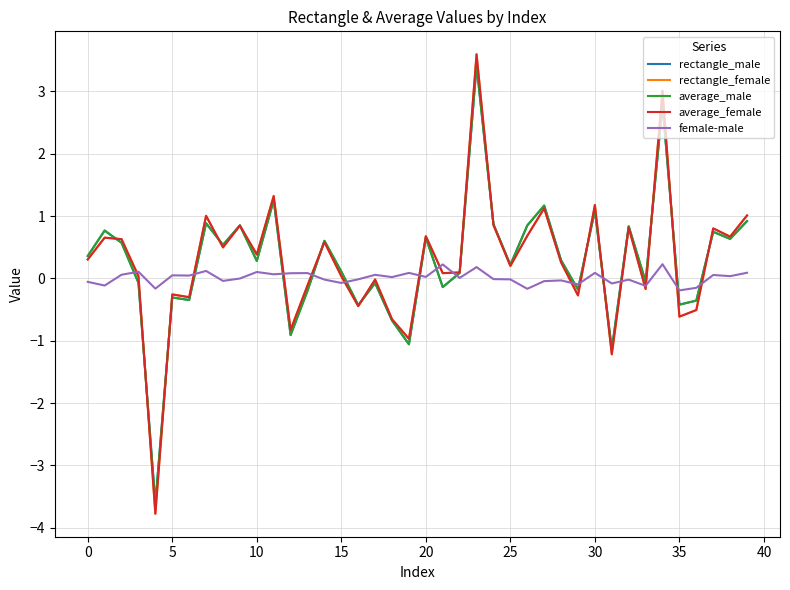

True or false: rectangle_female and female-male intersect in this chart.

True